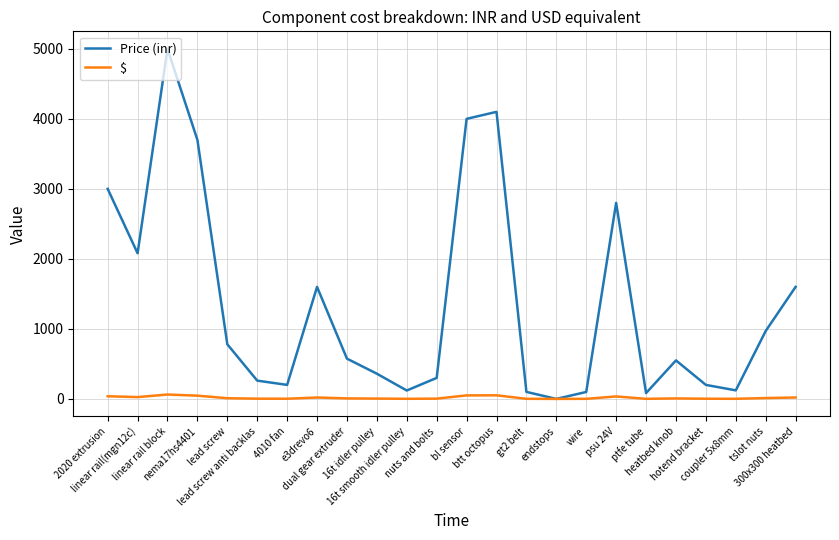

Rank the series by their maximum value, from highest to lowest.

Price (inr), $